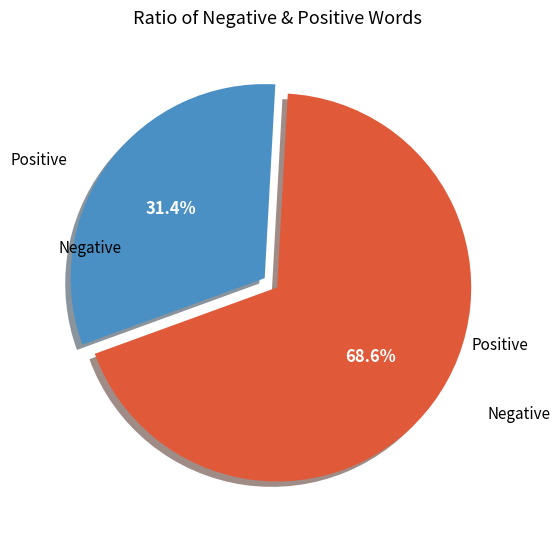

Is there a majority slice in this chart?

Yes